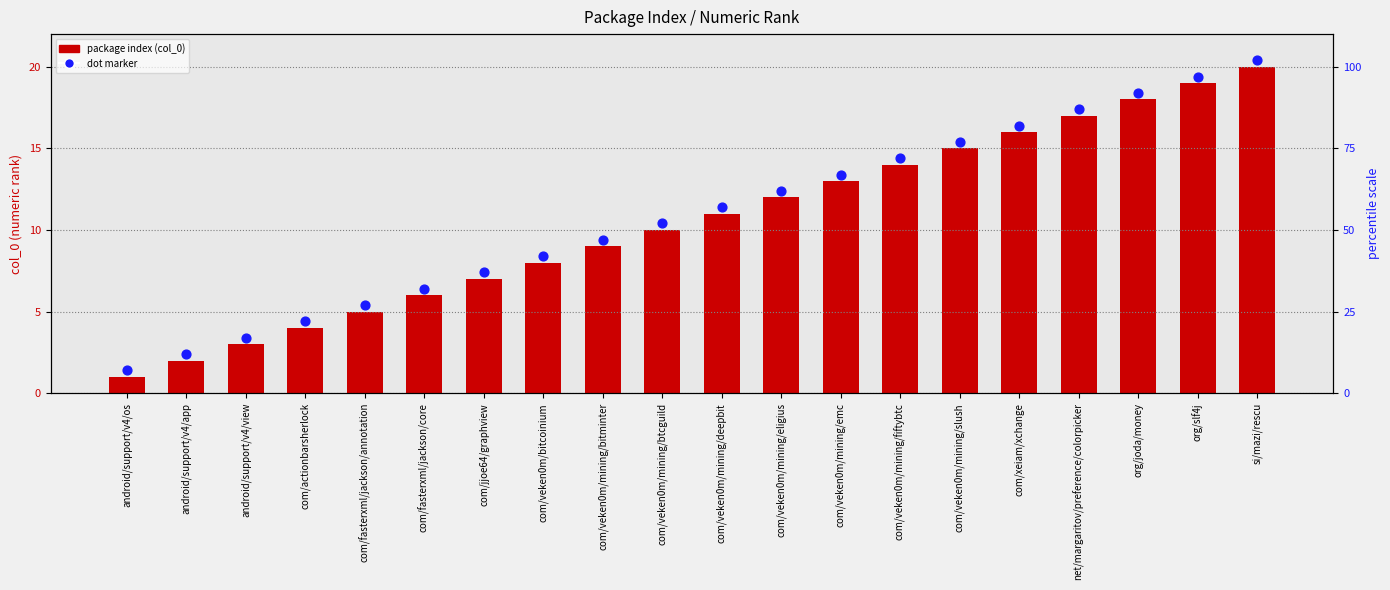

Which series reaches the maximum Y coordinate?

dot marker